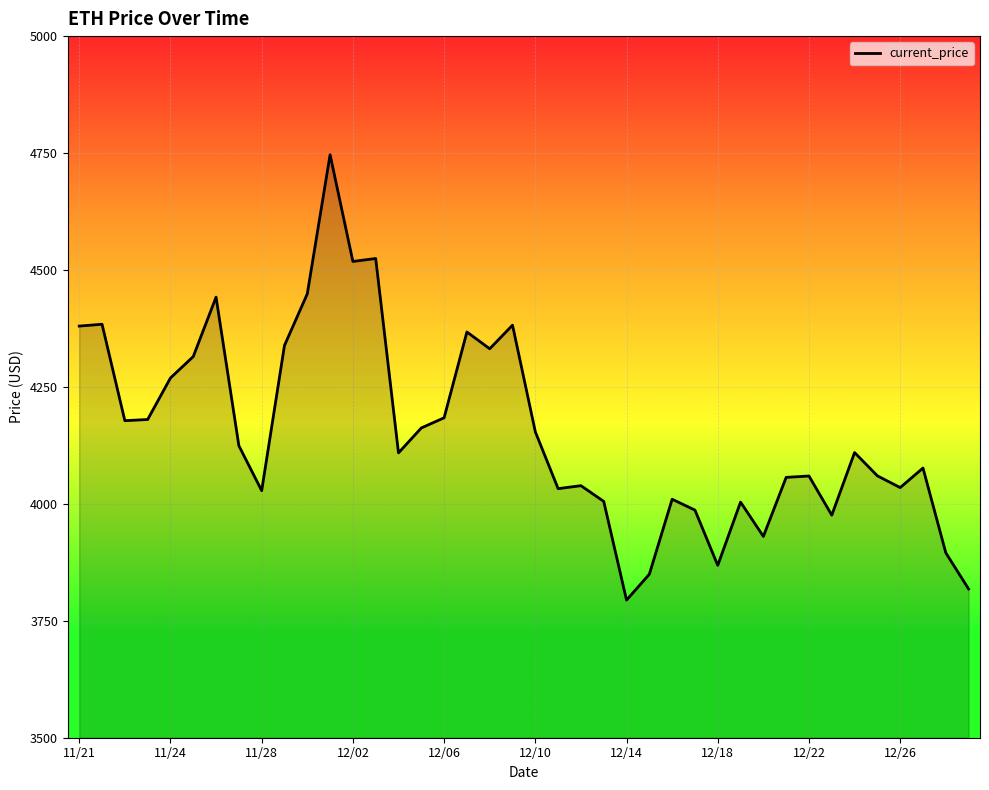

What is the difference between the maximum and minimum values?

952.1